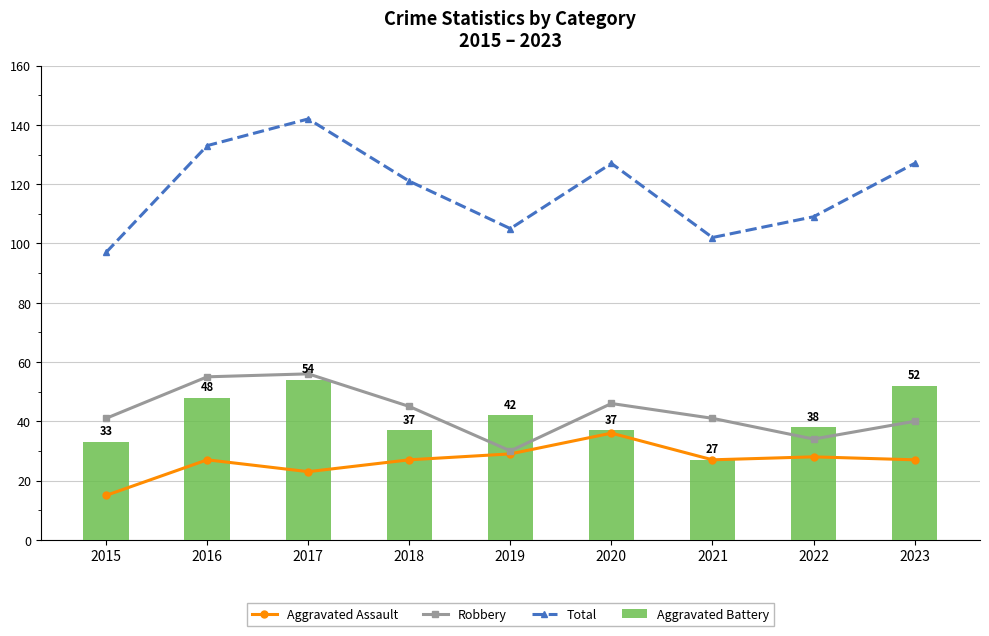

At 2018, list the series in order from smallest to largest.

Aggravated Assault, Aggravated Battery, Robbery, Total